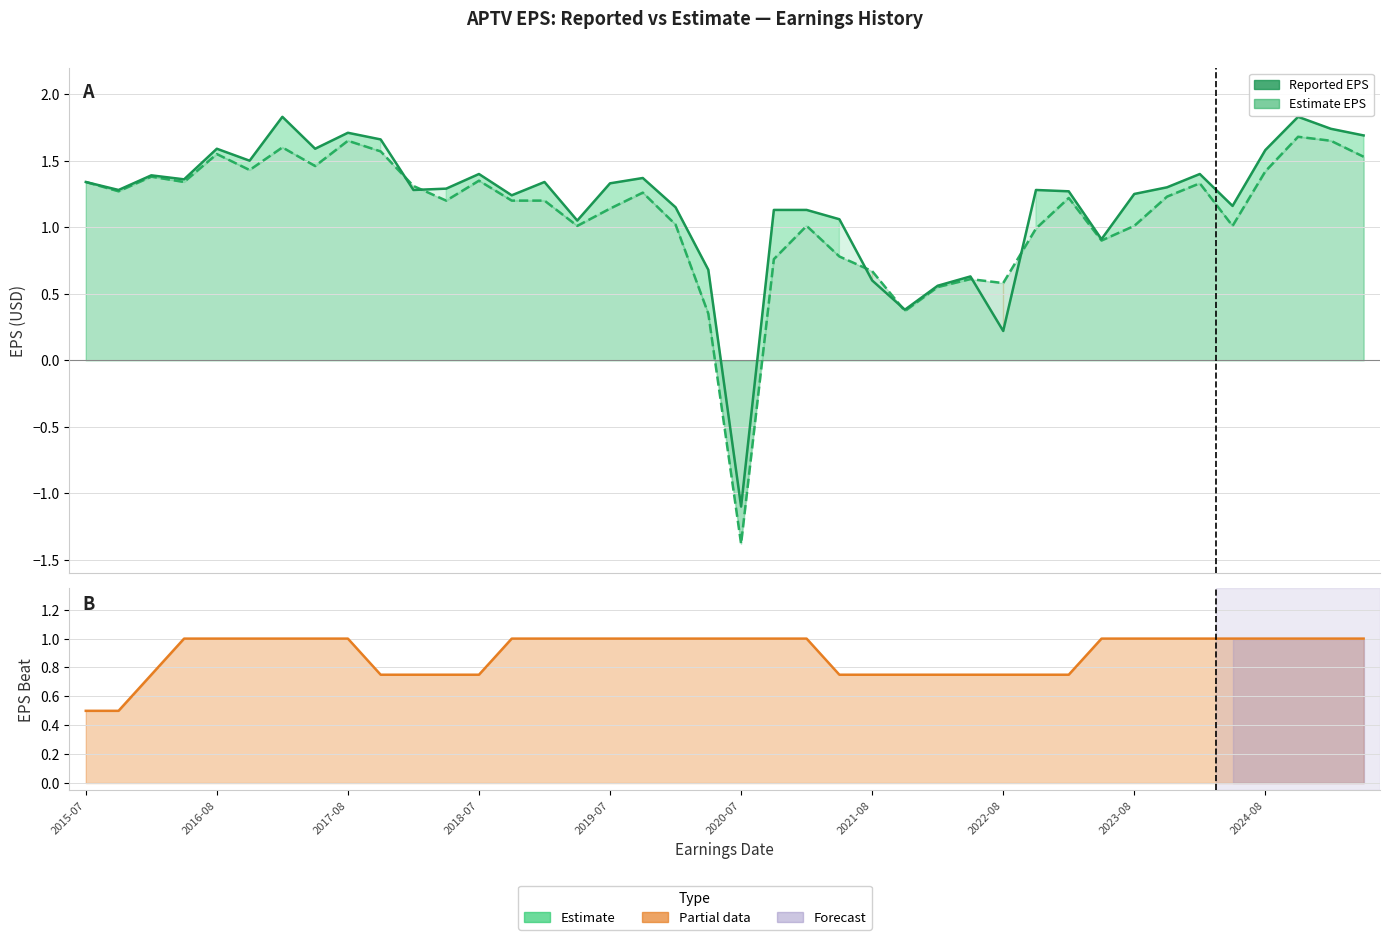

The value of EstimateEPS at 33 is 0.4. True or false?

False